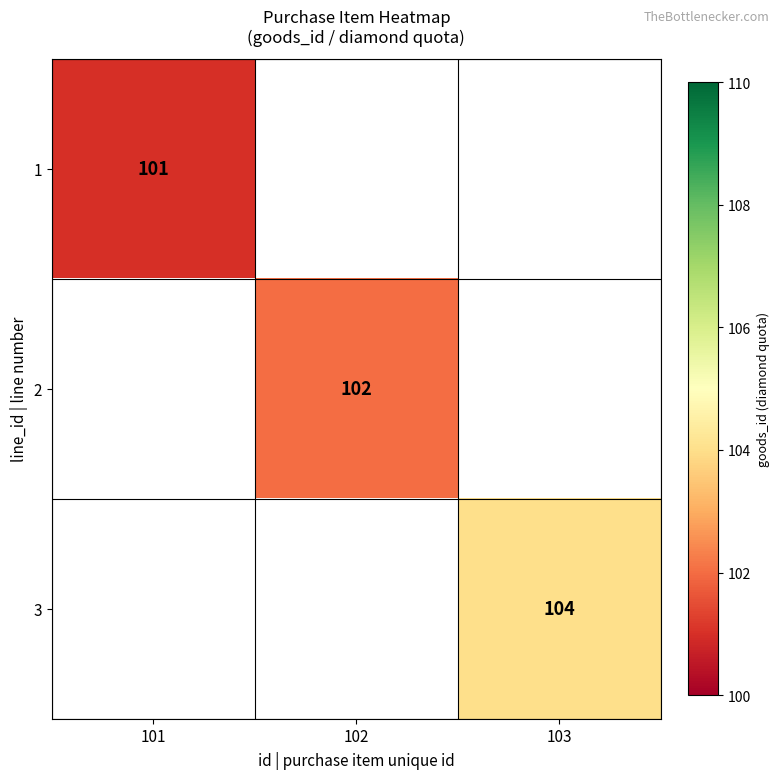

True or false: 3 has a value of 170 at 103.

False